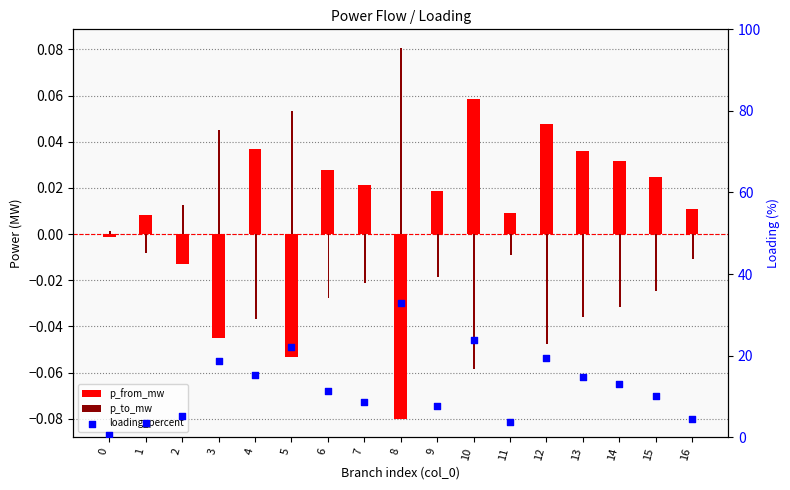

What are all the series names shown in the legend?

p_from_mw, p_to_mw, loading_percent